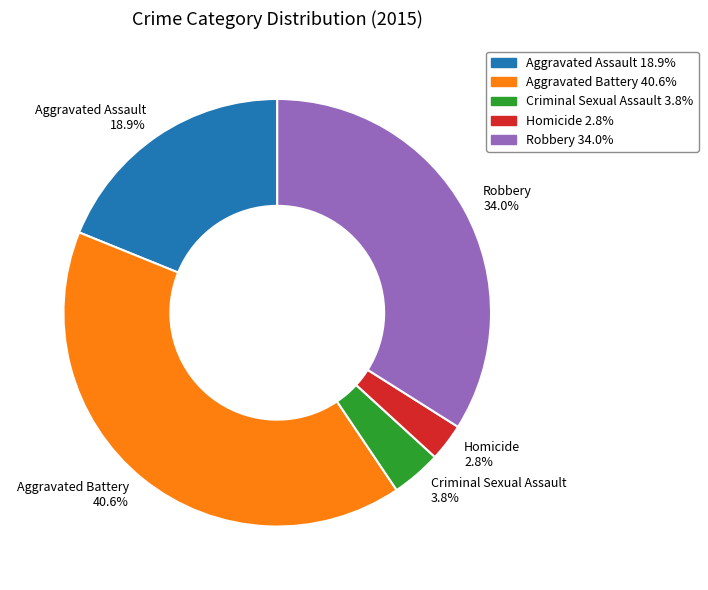

Count the number of slices in the pie.

5